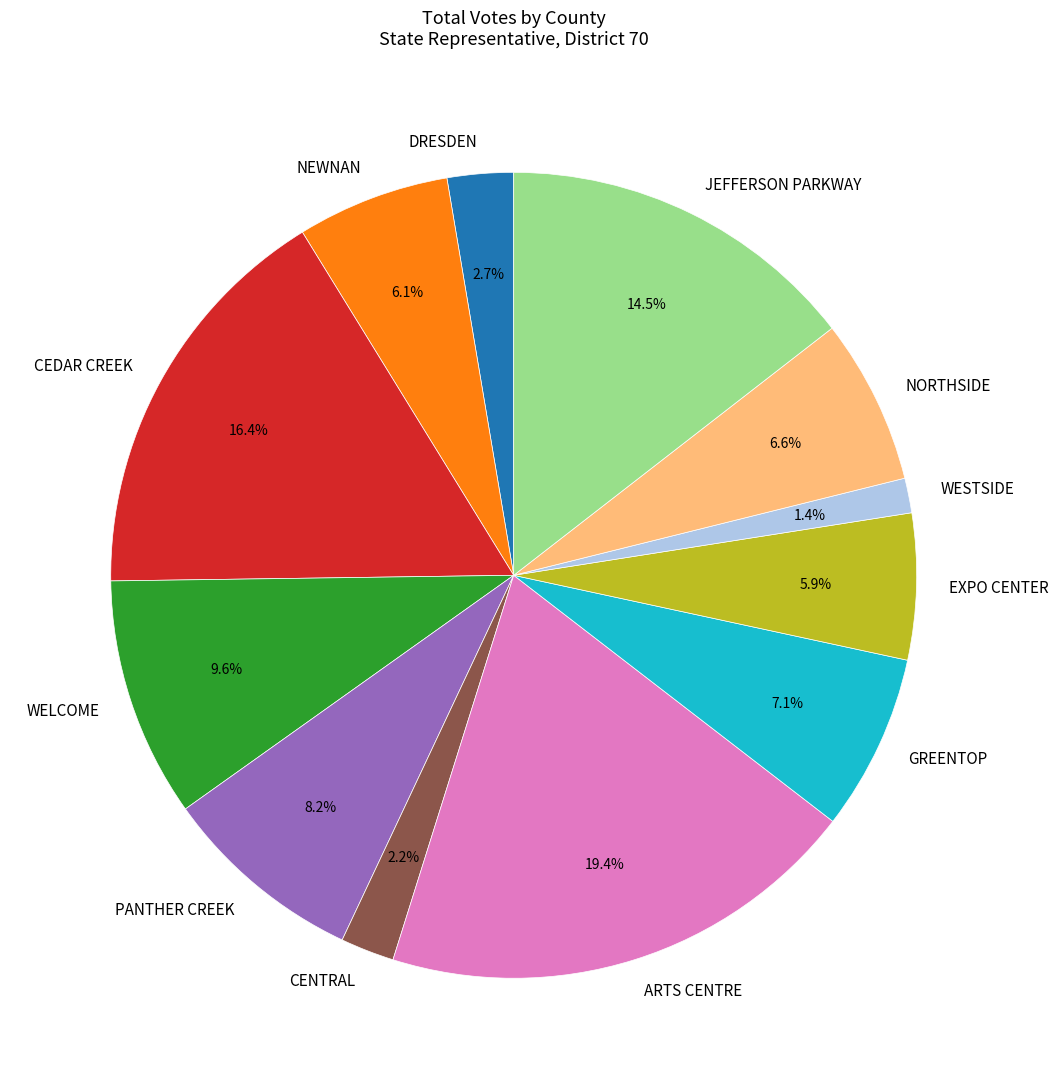

To the nearest percent, what is the difference between the PANTHER CREEK and WESTSIDE slice percentages?

7%